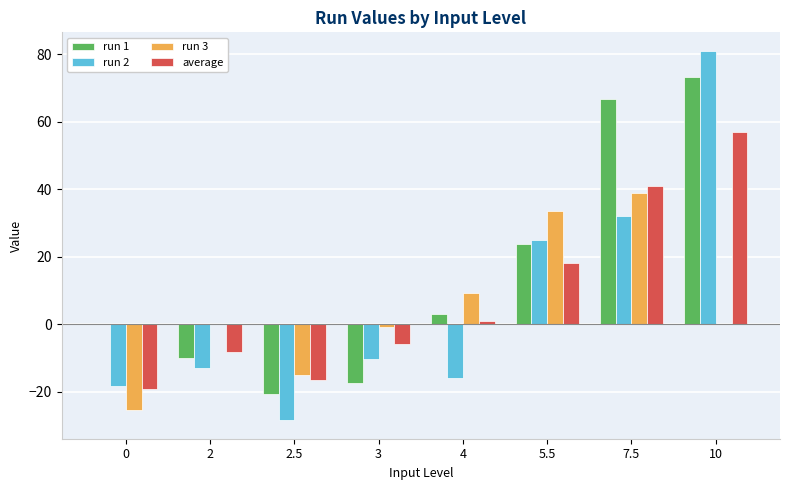

Which series has the largest total across all categories?

run 1